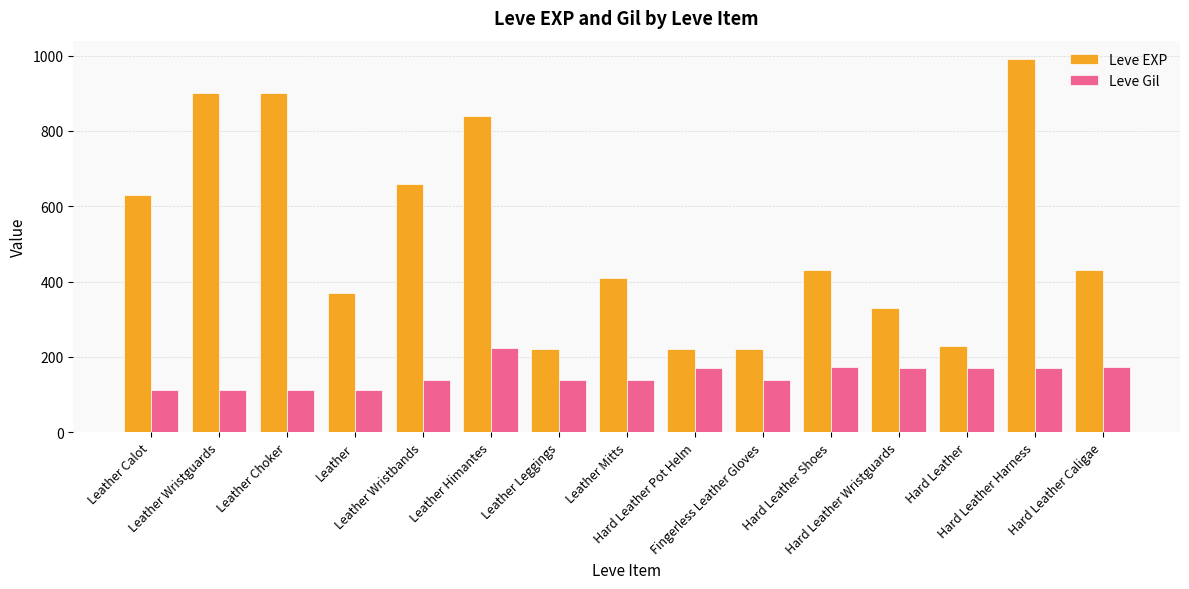

What is the label of the 5th bar from the right?

Hard Leather Shoes